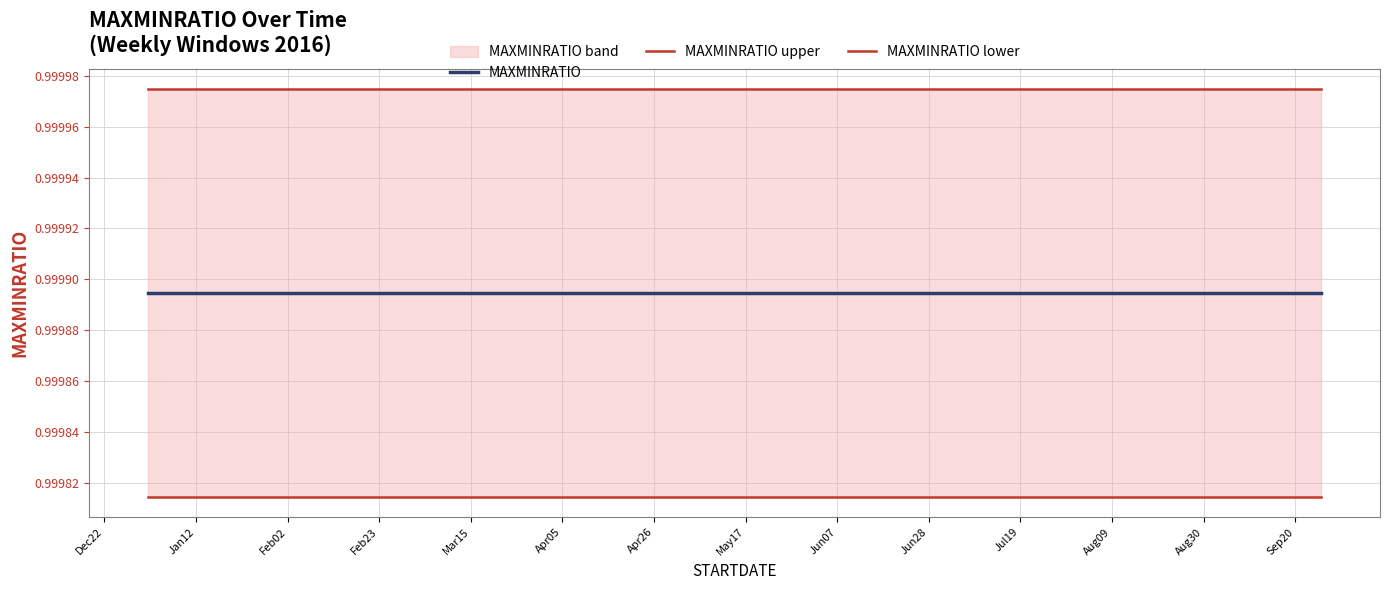

At how many categories does at least one series exceed 0?

40